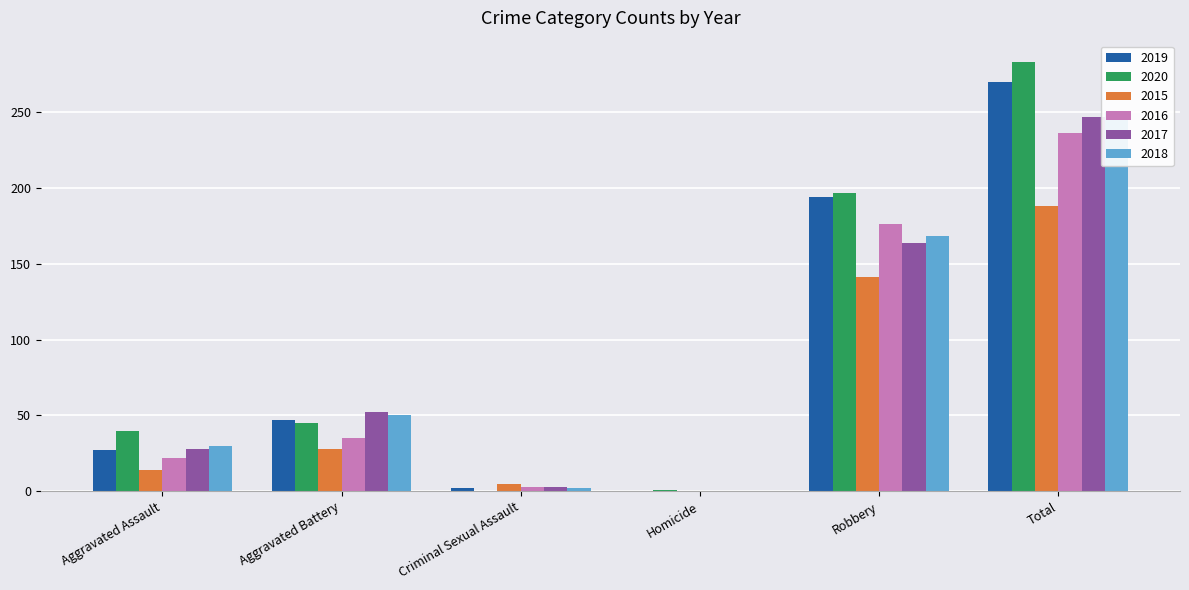

At which category is the sum across all series the highest?

Total